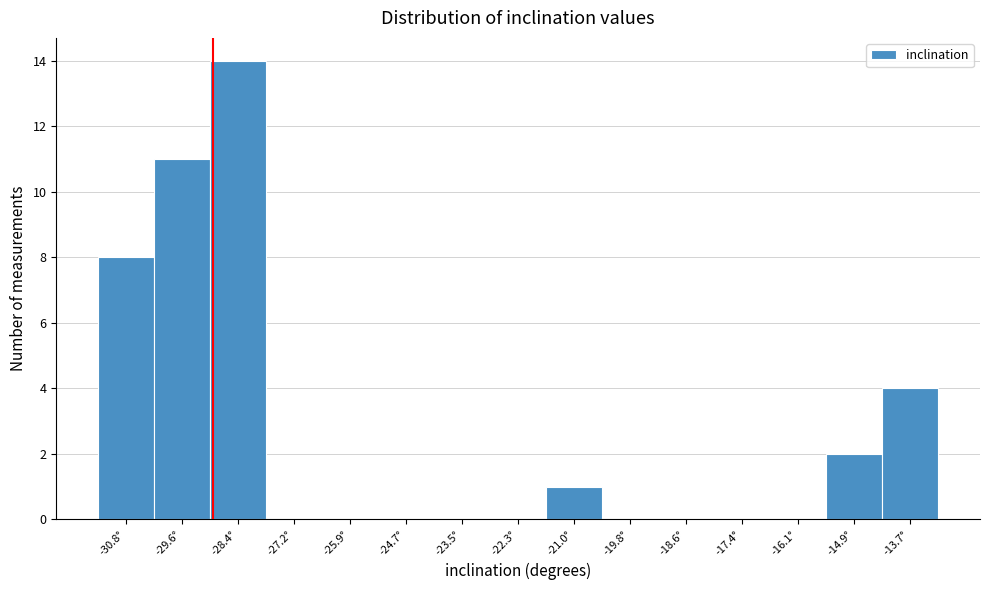

Reading left to right, extract all data points from this chart.

-30.8°=8	-29.6°=11	-28.4°=14	-27.2°=0	-25.9°=0	-24.7°=0	-23.5°=0	-22.3°=0	-21.0°=1	-19.8°=0	-18.6°=0	-17.4°=0	-16.1°=0	-14.9°=2	-13.7°=4